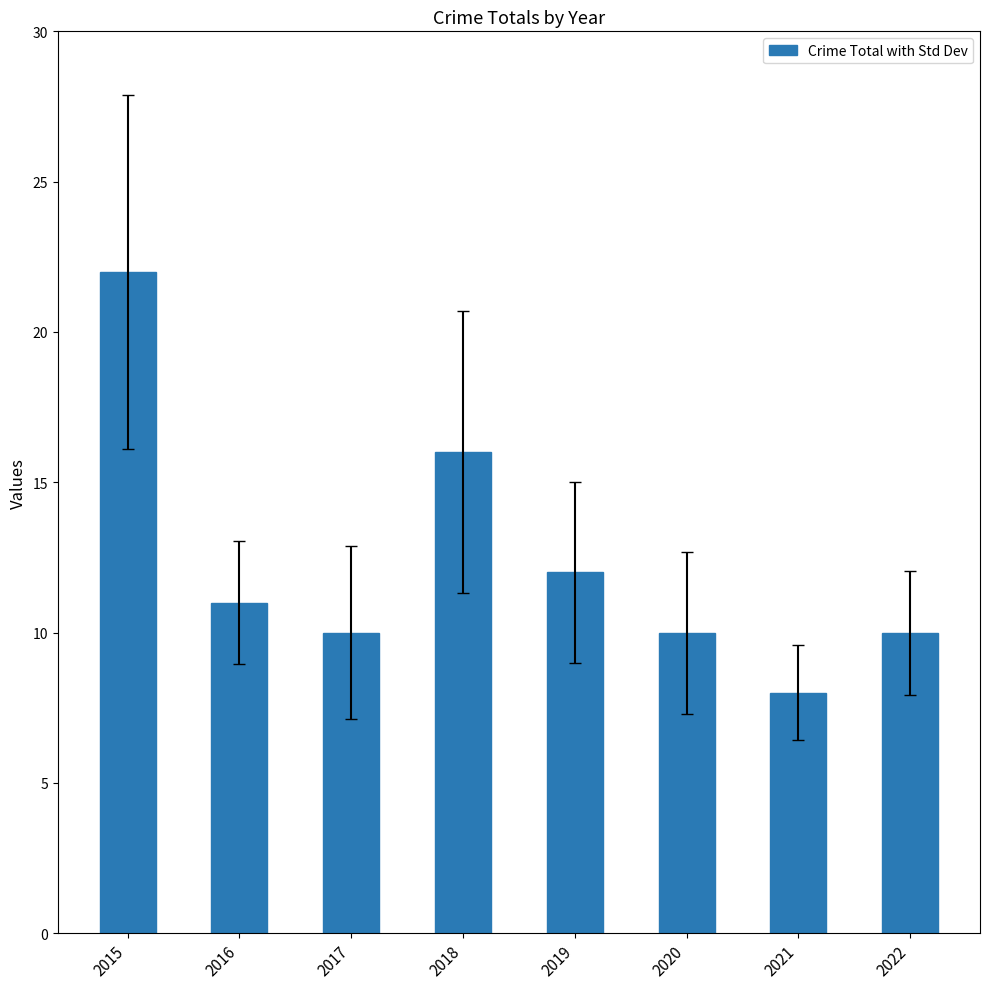

Reading left to right, what are all the values shown in this chart?

22	11	10	16	12	10	8	10